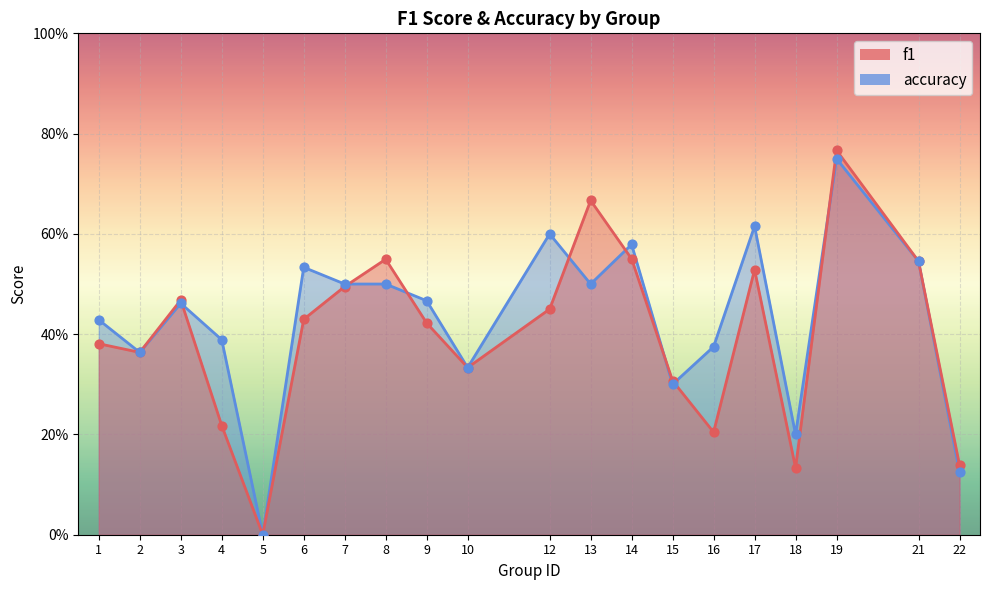

What are all the series names shown in the legend?

f1, accuracy